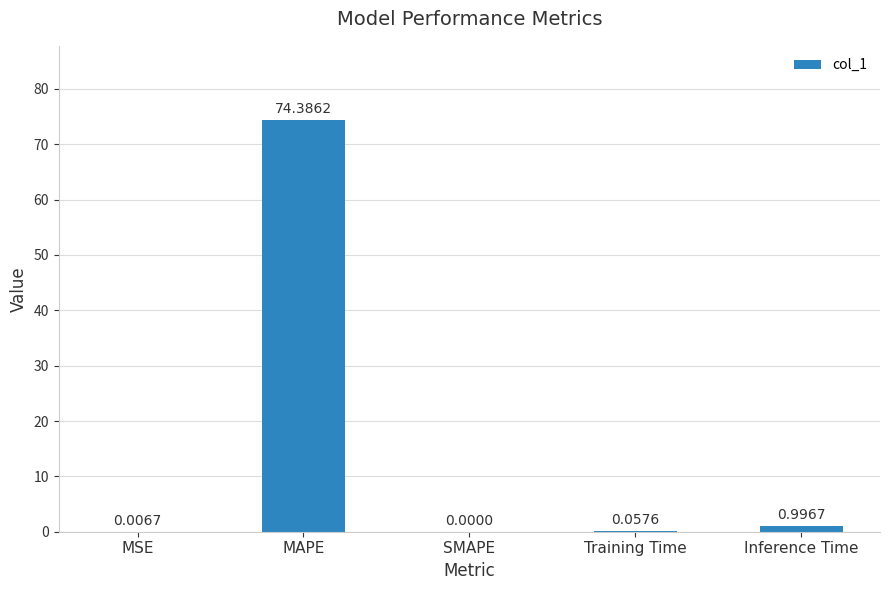

What is the change in value from MSE to MAPE?

+74.4